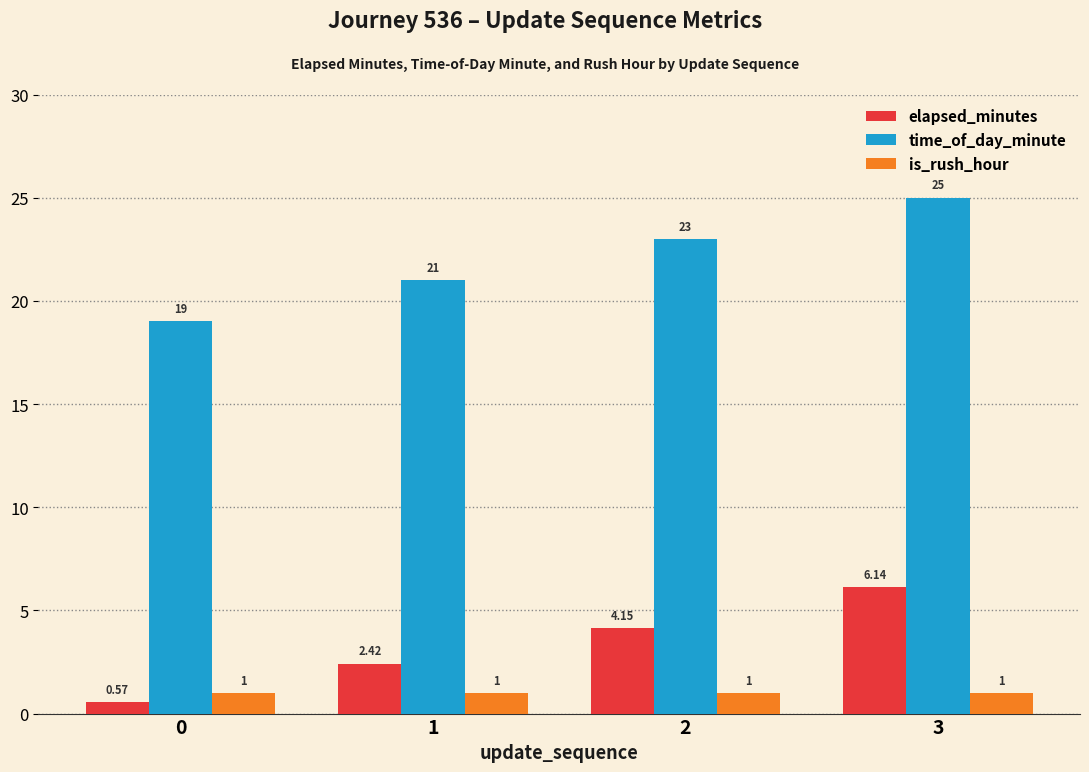

At how many categories does at least one series exceed 20?

3